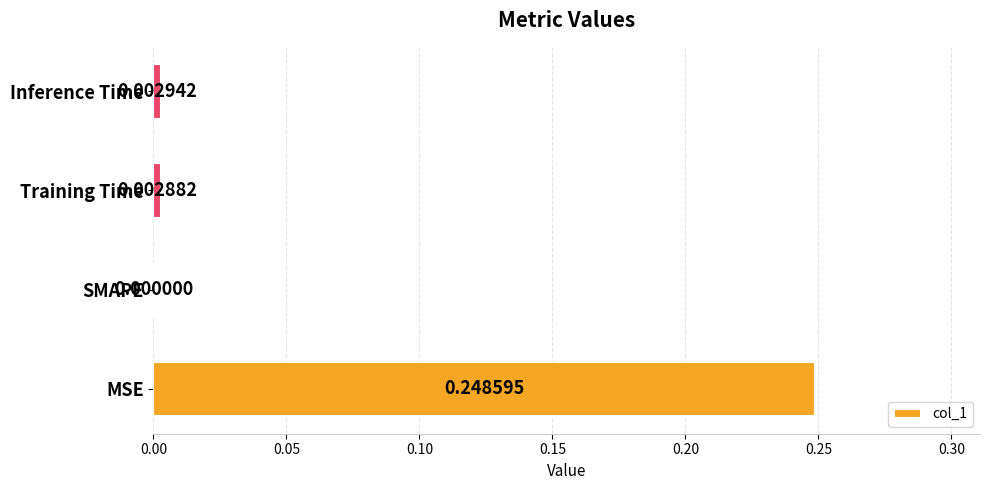

At which label is the value closest to 0?

SMAPE